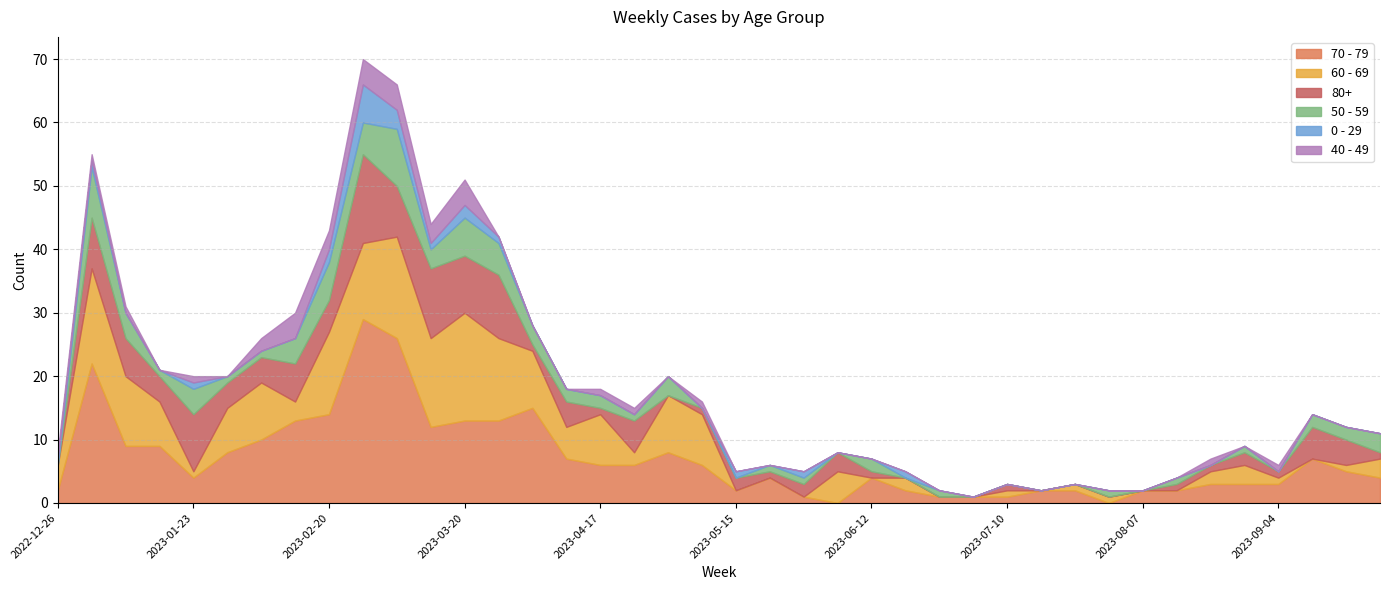

Which series has the widest spread of values?

70 - 79